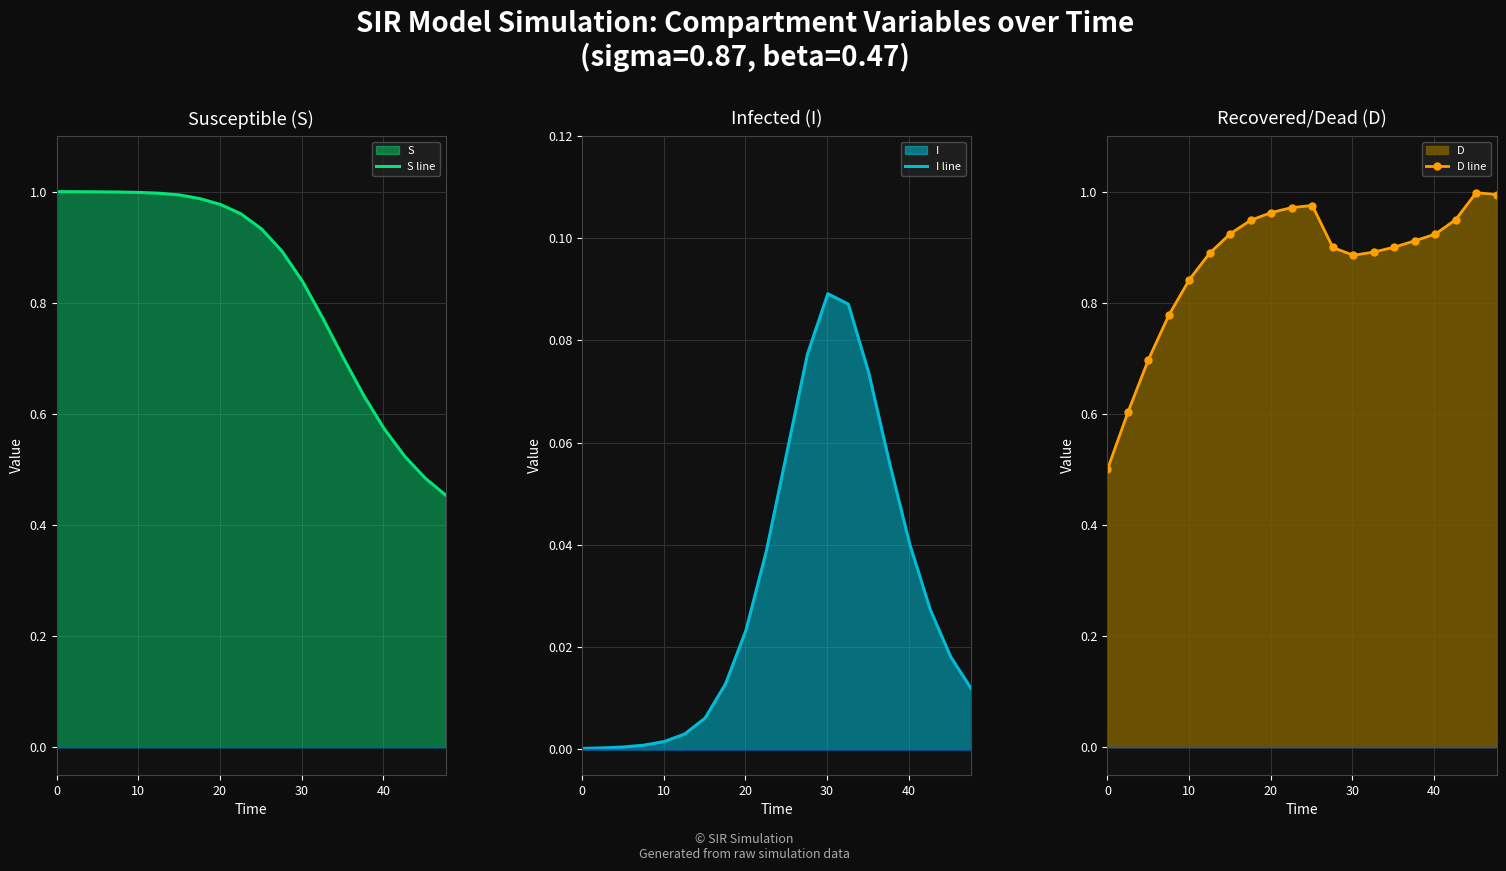

What is the difference between the maximum and minimum values in the S line series?

0.5